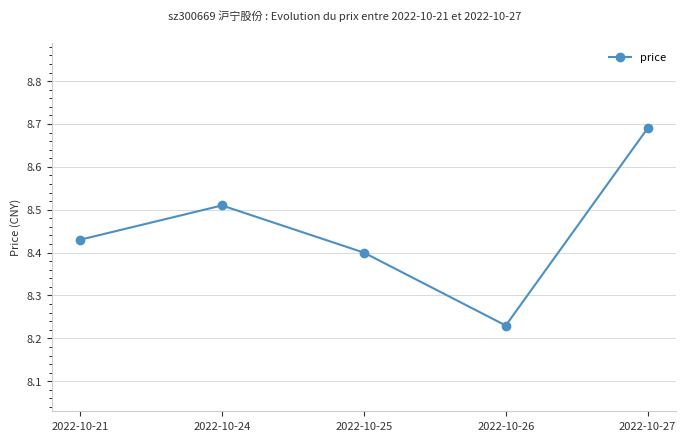

Is it true that the value at 2022-10-25 is 8.4?

True